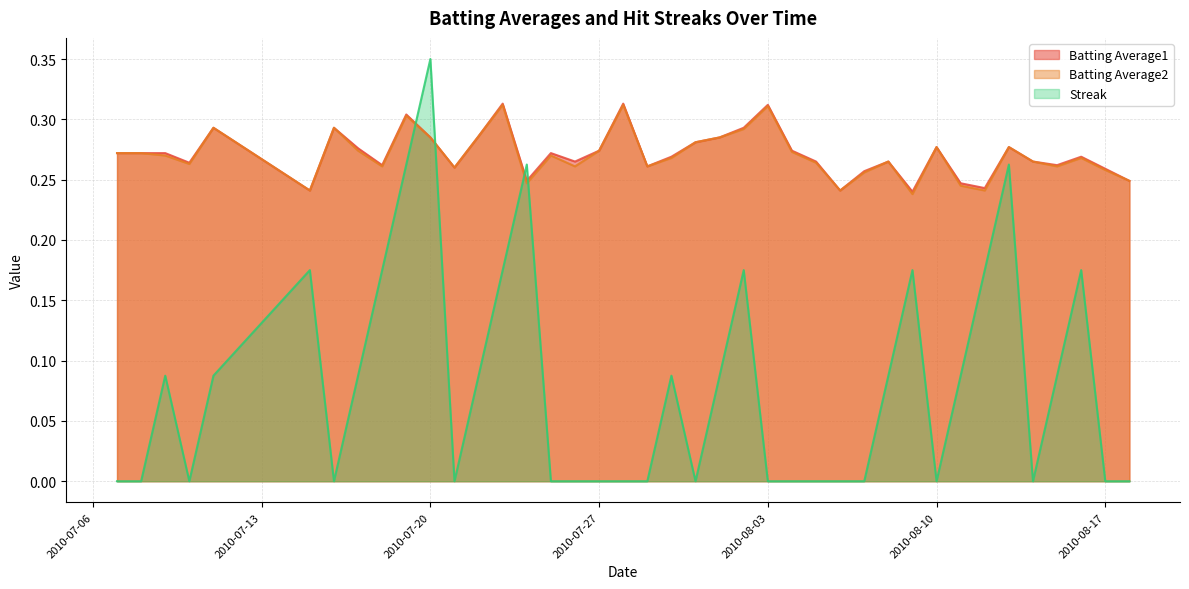

True or false: Batting Average2 and Batting Average1 intersect in this chart.

False